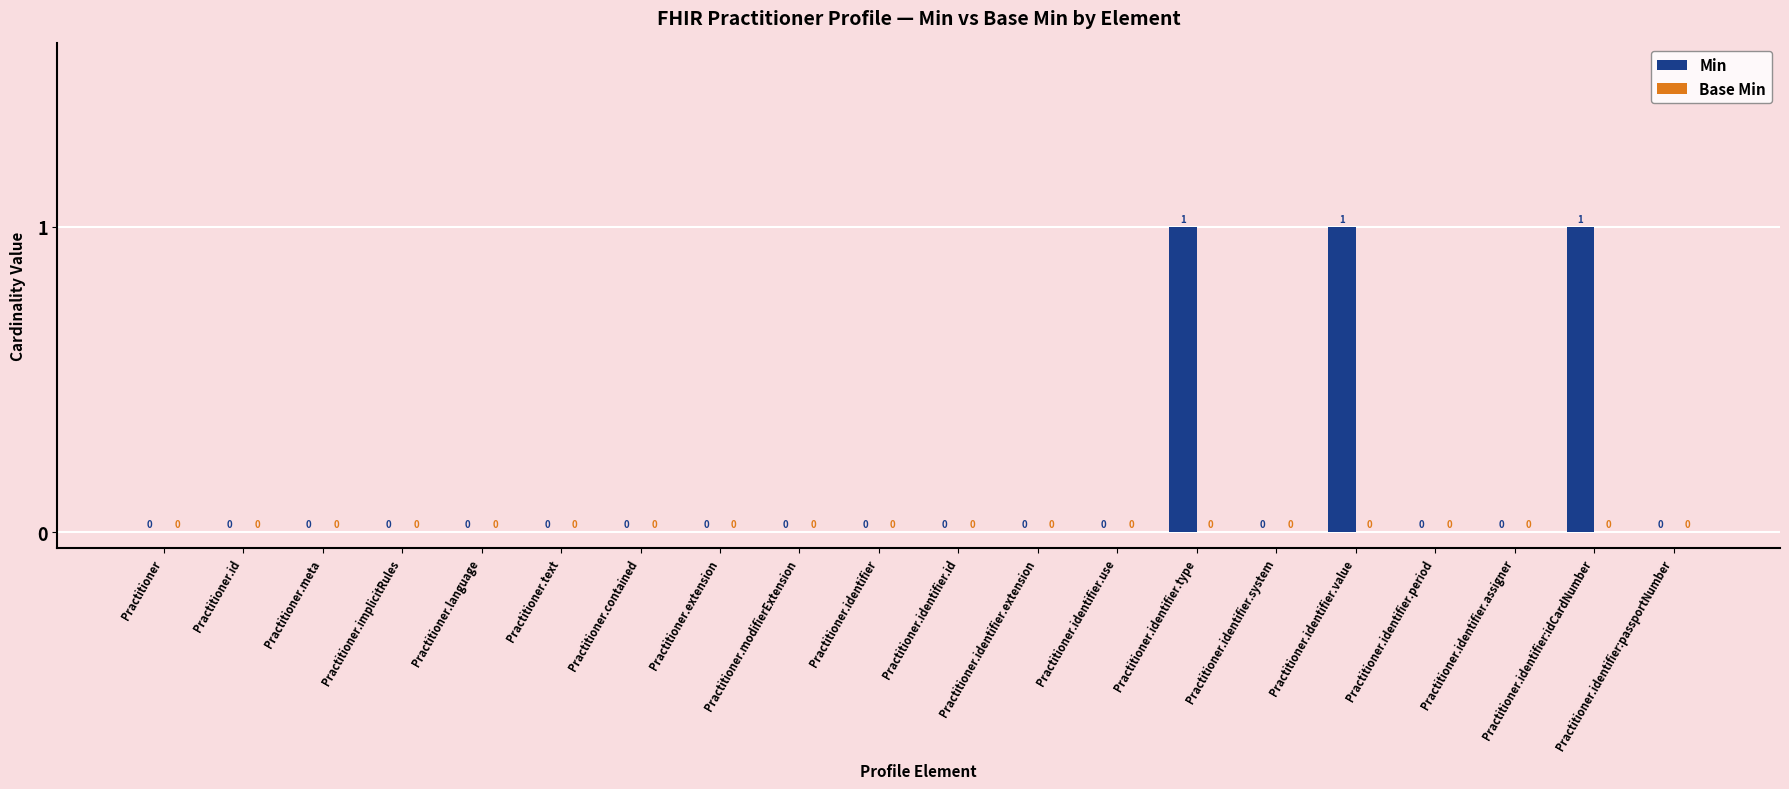

What is the sum of all values?

3